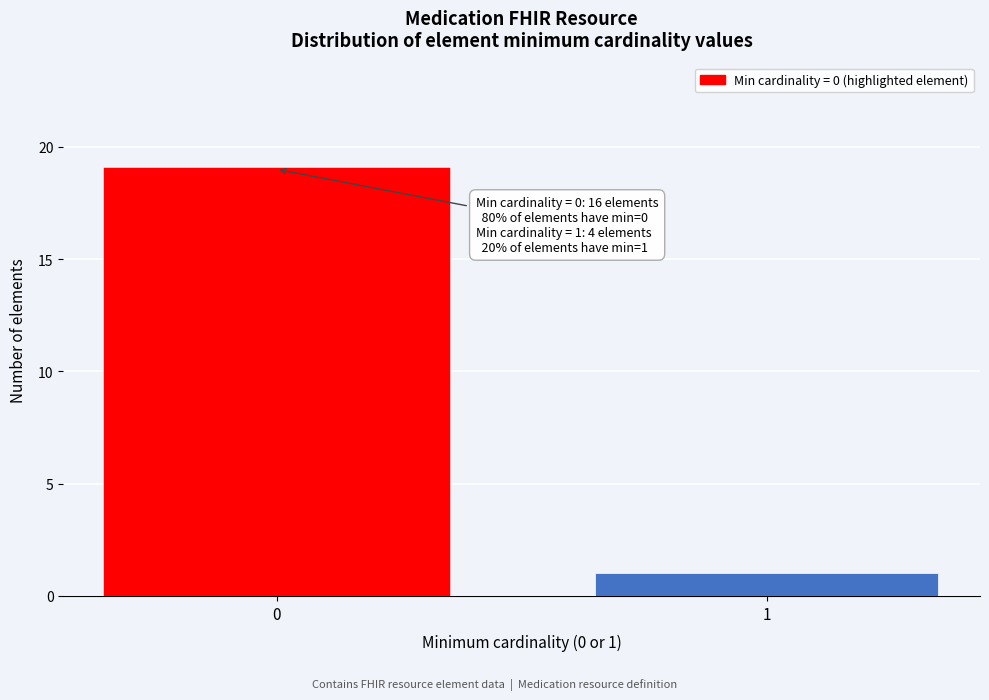

Reading left to right, transcribe all the data shown in this chart.

0=19	1=1